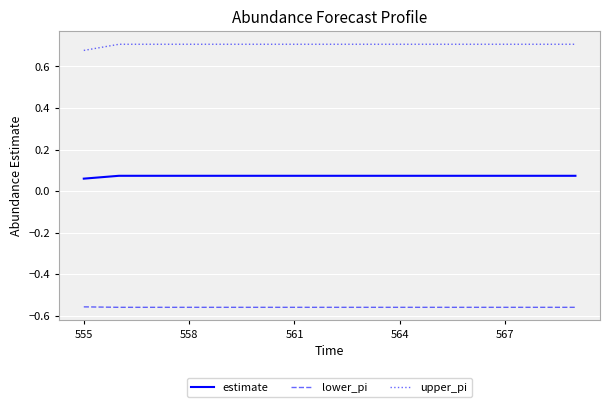

True or false: upper_pi and estimate intersect in this chart.

False